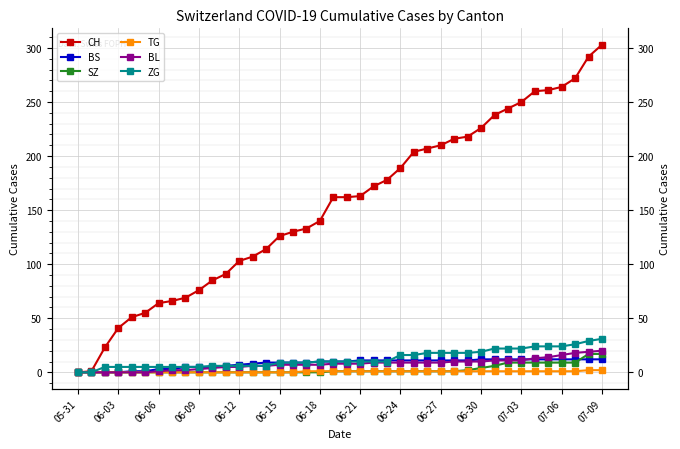

How many distinct data groups are displayed?

6